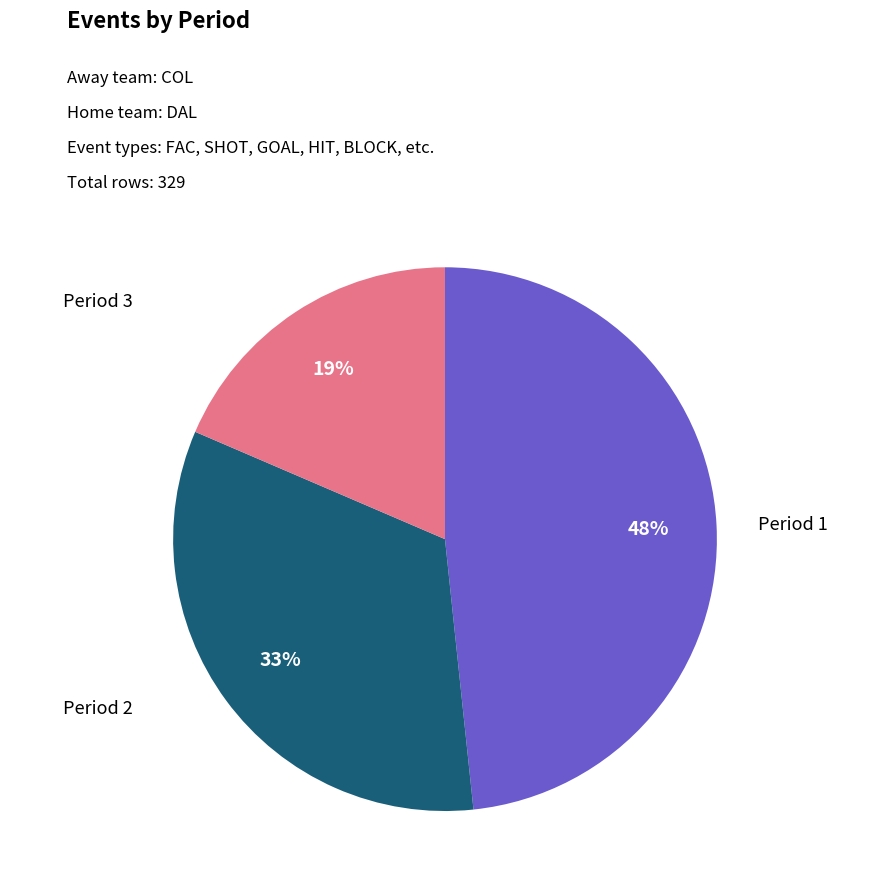

Is there any slice that represents more than half of the pie?

No